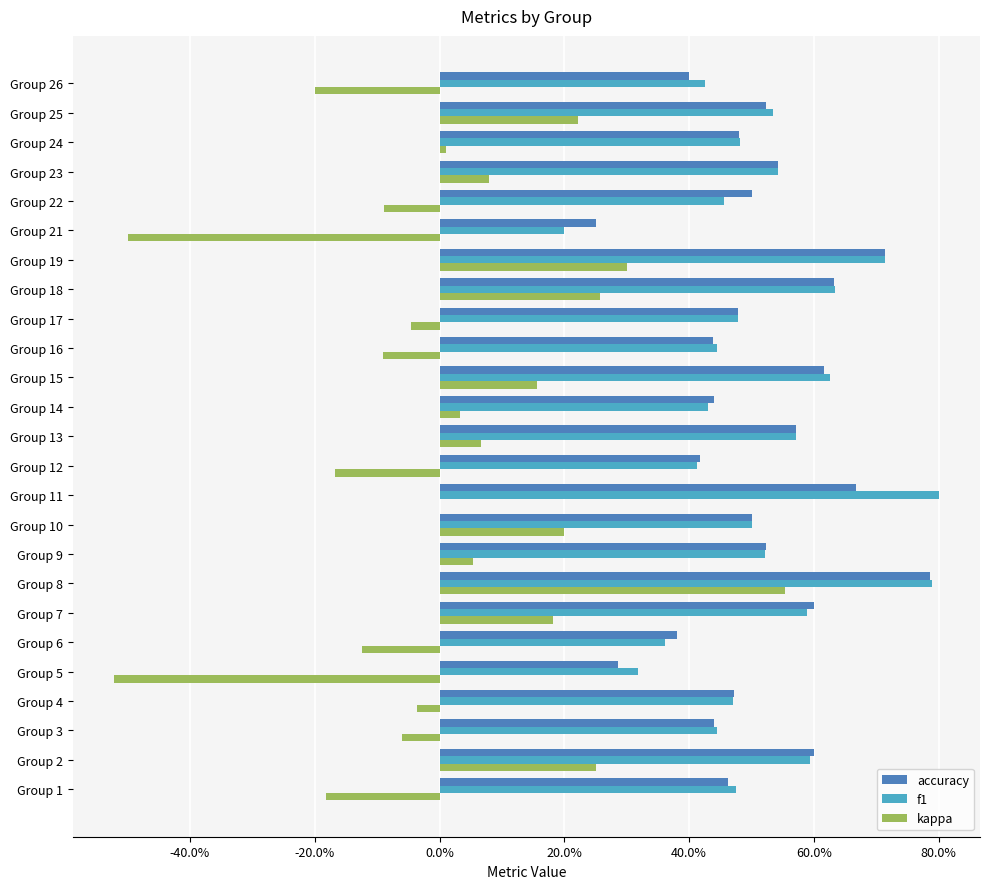

What are all the series names shown in the legend?

accuracy, f1, kappa